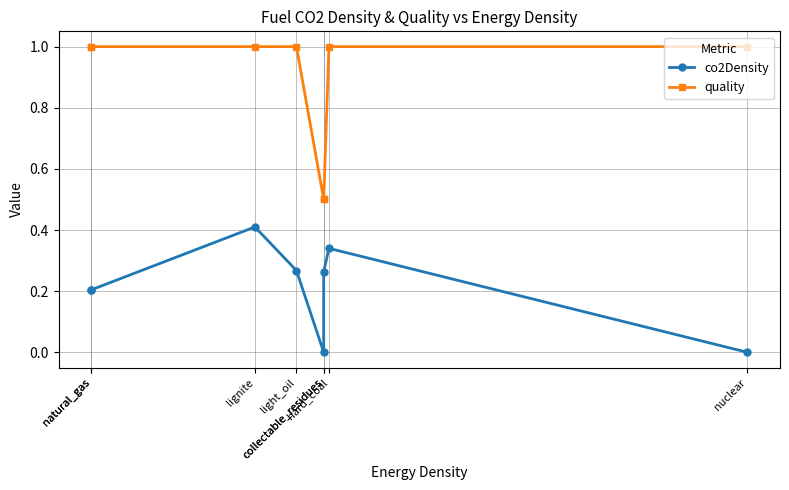

List the labels in order of quality value, largest first.

natural_gas, natural_gas, lignite, light_oil, hard_coal, nuclear, collectable_residues, collectable_residues